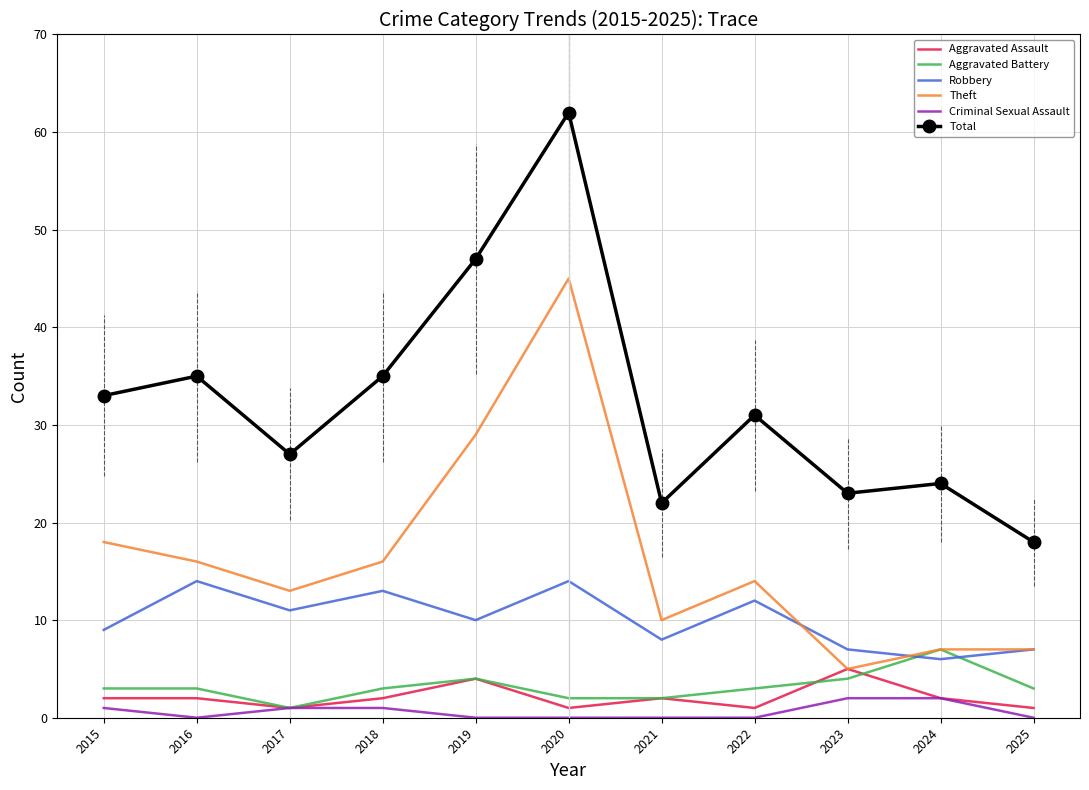

Reading left to right, what are all the values shown in this chart?

Aggravated Assault: 2	2	1	2	4	1	2	1	5	2	1
Aggravated Battery: 3	3	1	3	4	2	2	3	4	7	3
Robbery: 9	14	11	13	10	14	8	12	7	6	7
Theft: 18	16	13	16	29	45	10	14	5	7	7
Criminal Sexual Assault: 1	0	1	1	0	0	0	0	2	2	0
Total: 33	35	27	35	47	62	22	31	23	24	18